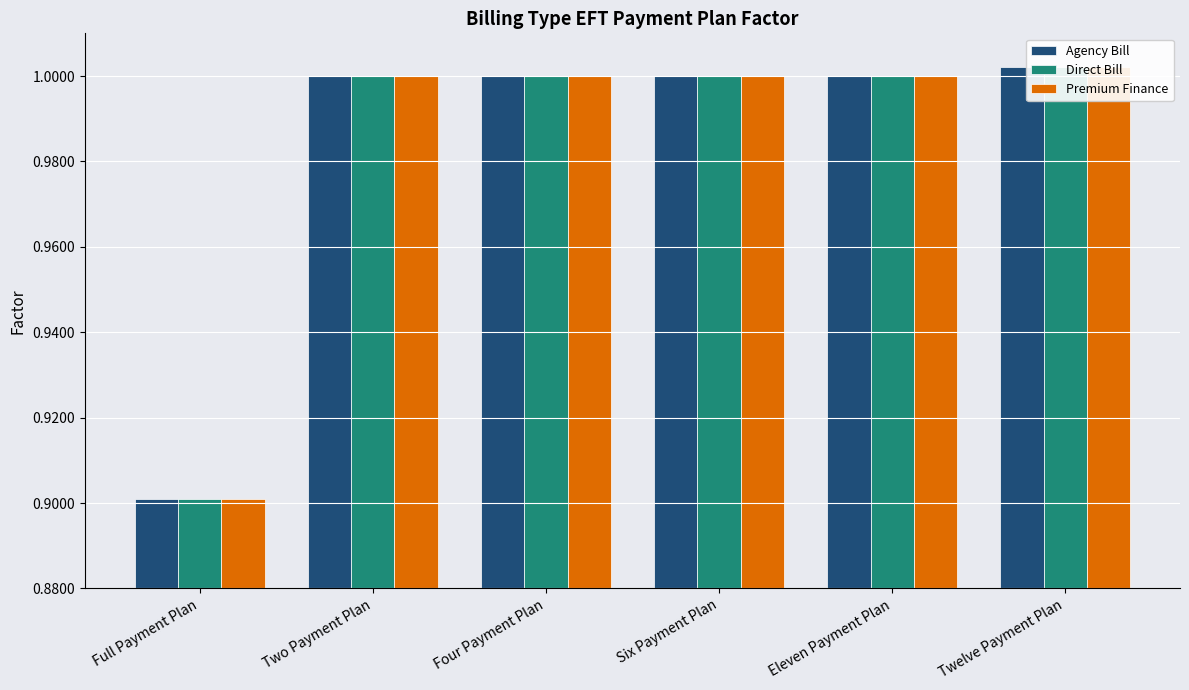

What are all the series names shown in the legend?

Agency Bill, Direct Bill, Premium Finance